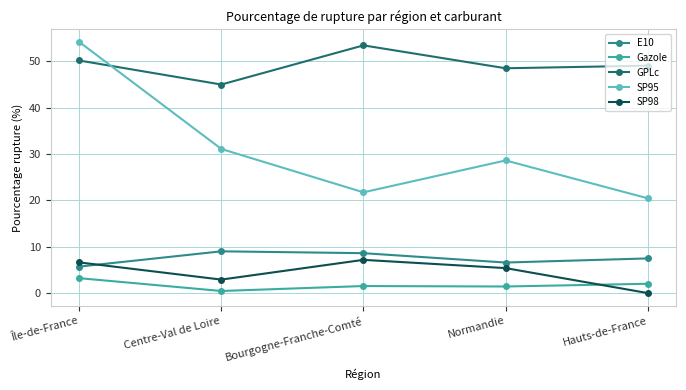

At which category does SP98 reach its first local valley?

Centre-Val de Loire